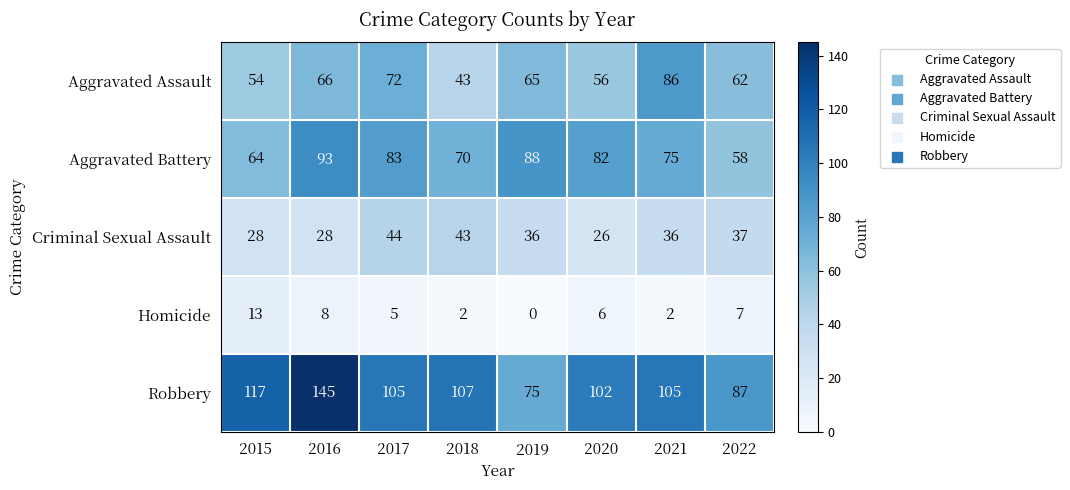

How many data points does each series have?

8